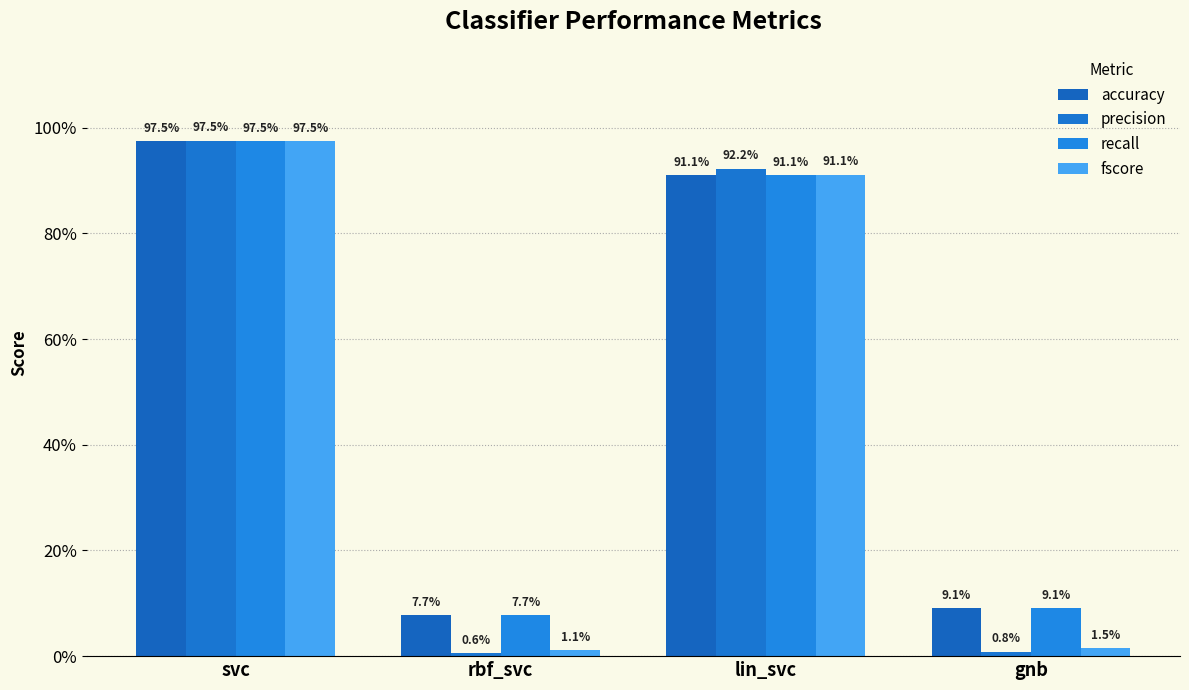

Between svc and gnb, which series saw the biggest shift?

precision